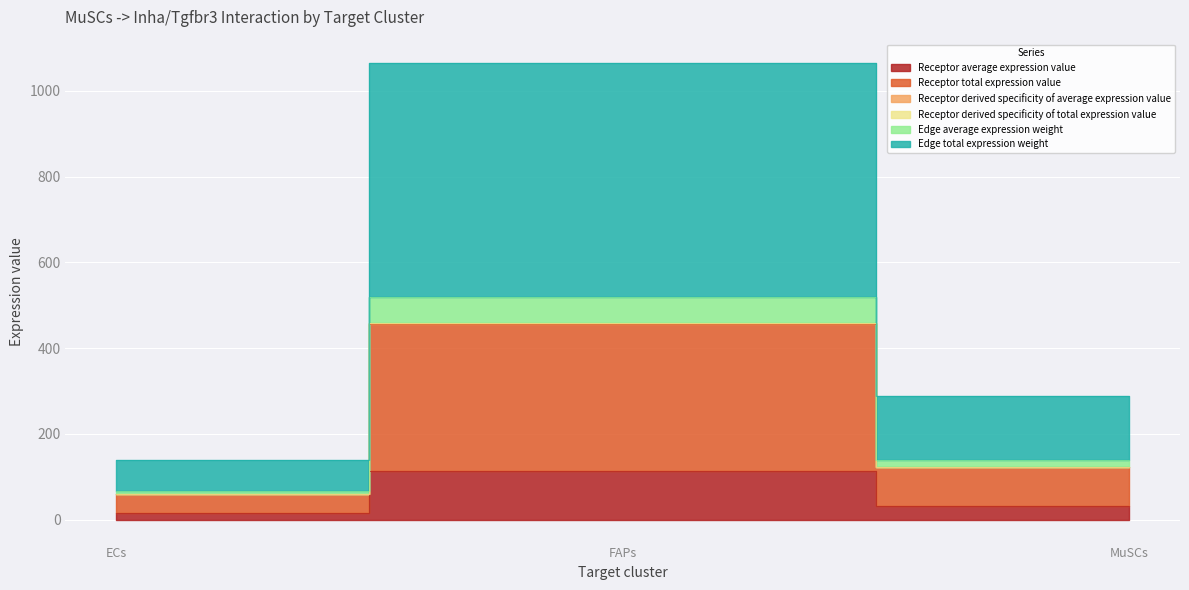

What is the greatest value displayed?

1066.1